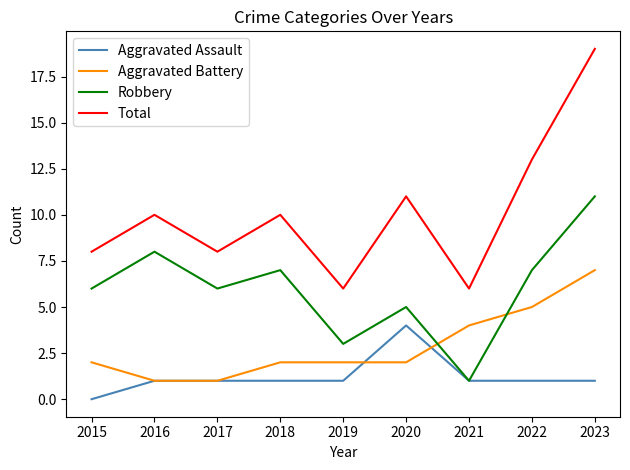

Is it true that Aggravated Assault equals 2 at 2022?

False